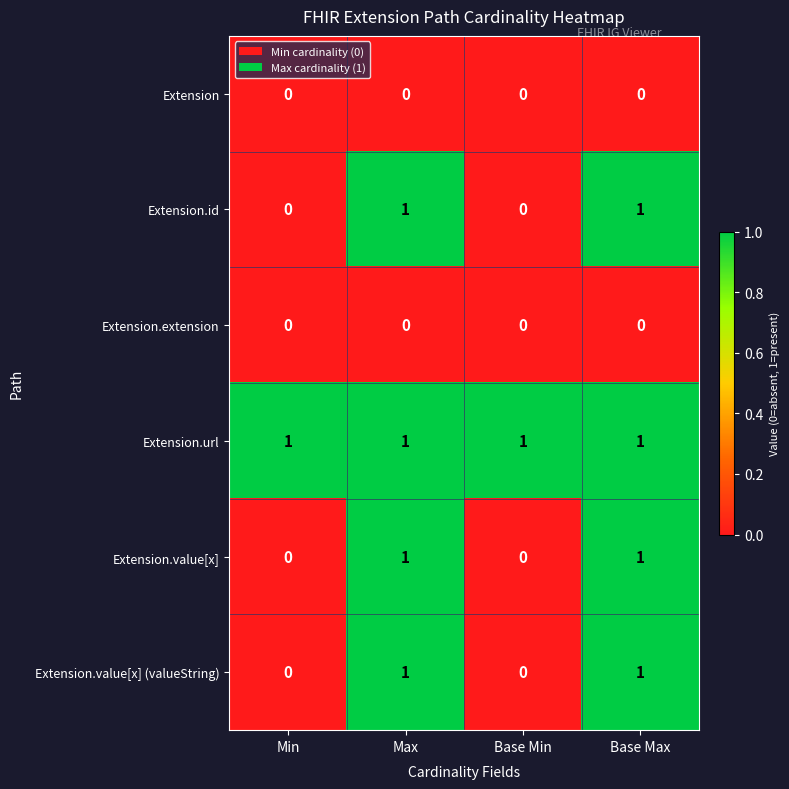

How many categories are shown in the chart?

4